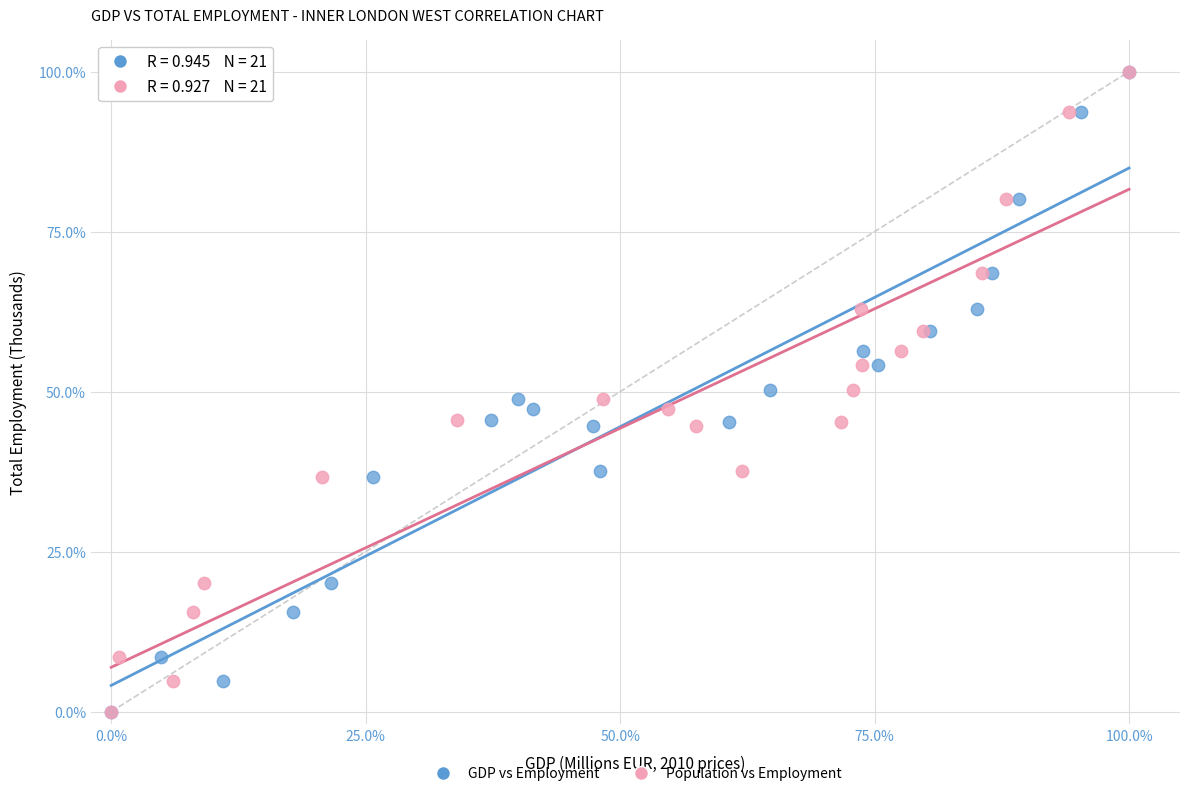

What are all the series names shown in the legend?

GDP vs Employment, Population vs Employment